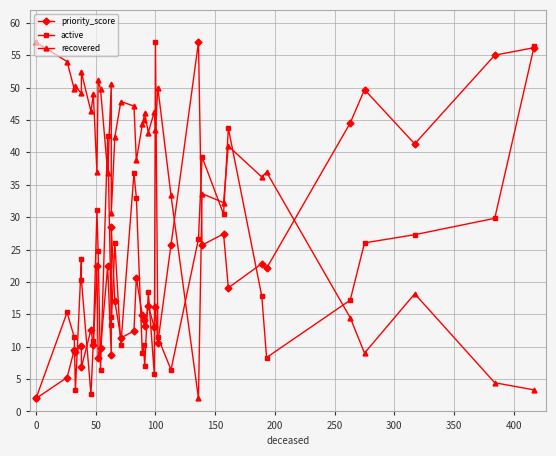

How many lines are shown in the chart?

3